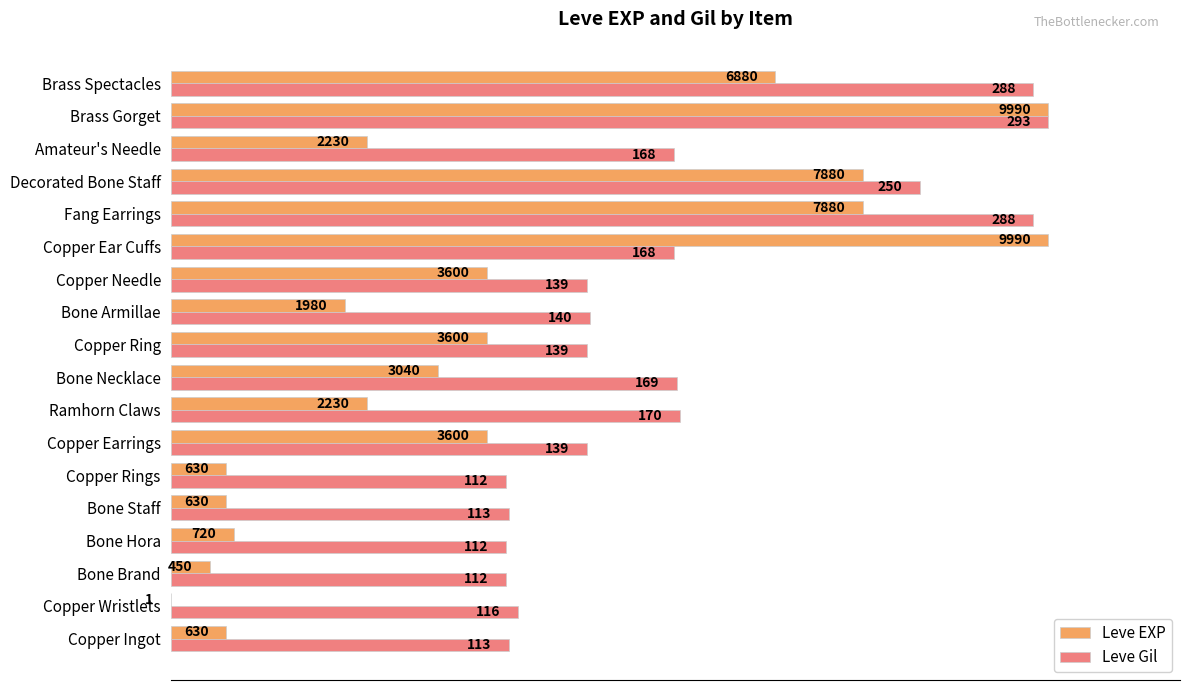

What are all the series names shown in the legend?

Leve EXP, Leve Gil